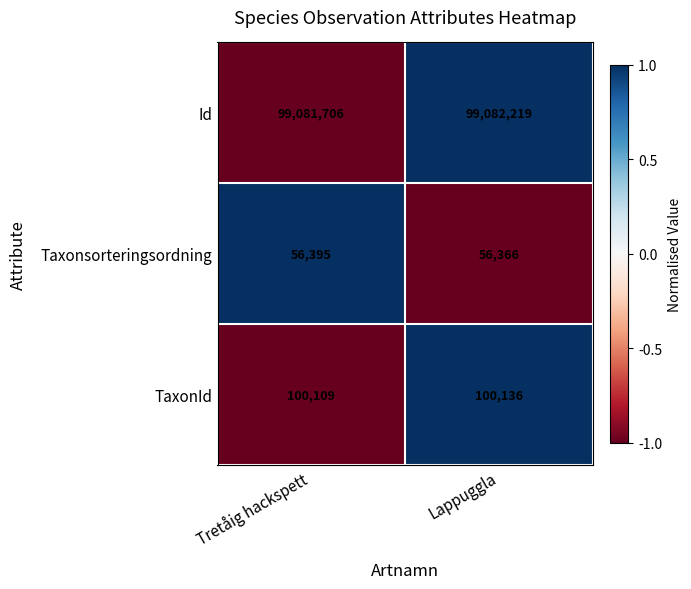

Where is Id nearest to the value 99081962?

Tretåig hackspett